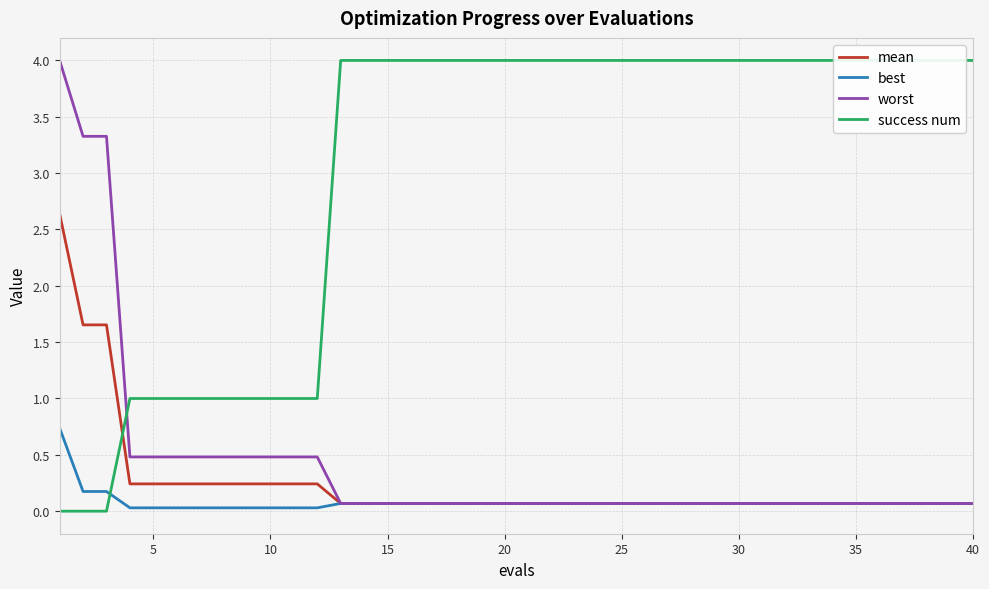

The mean series shows 0.1 at 20. True or false?

True